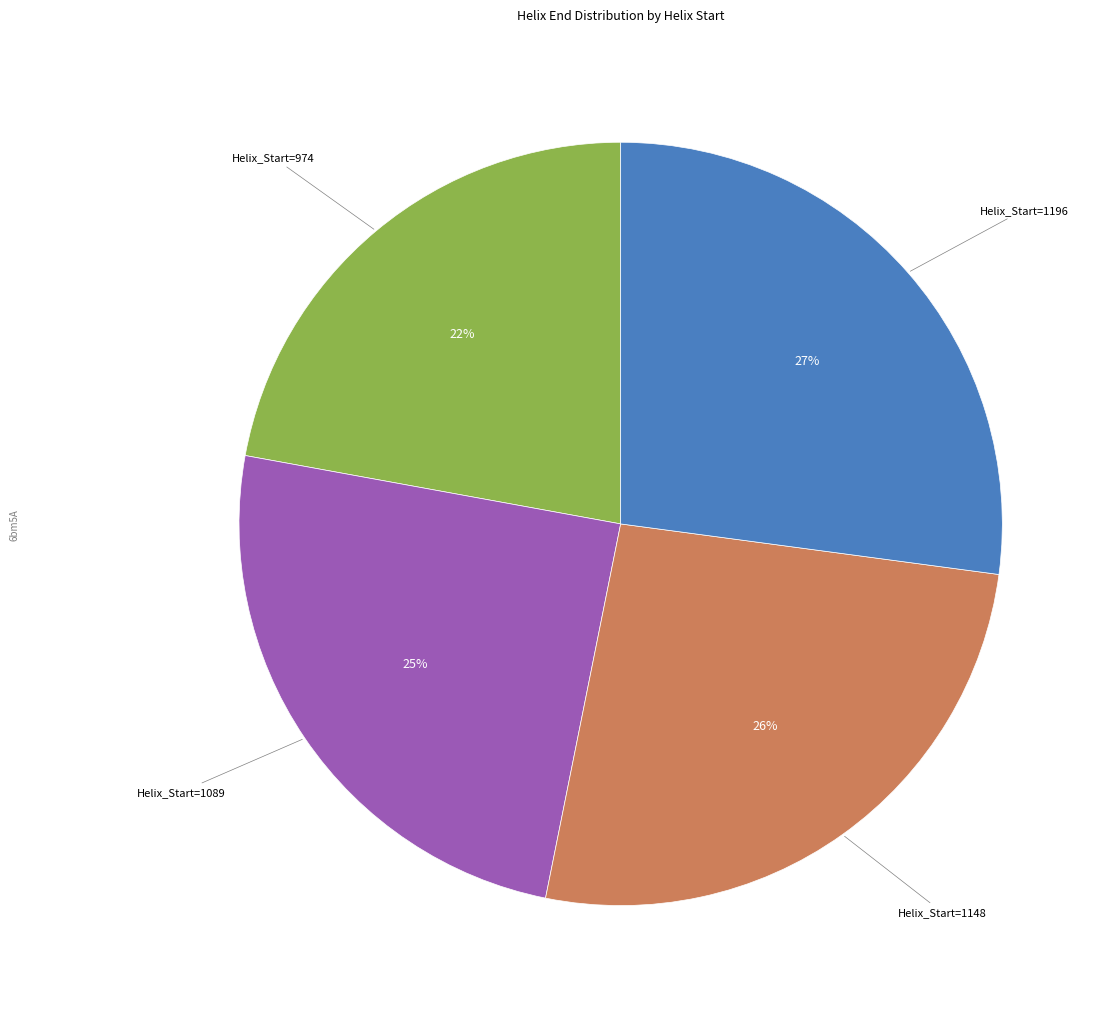

To the nearest percent, what is the difference between the largest and smallest slice percentages?

5%